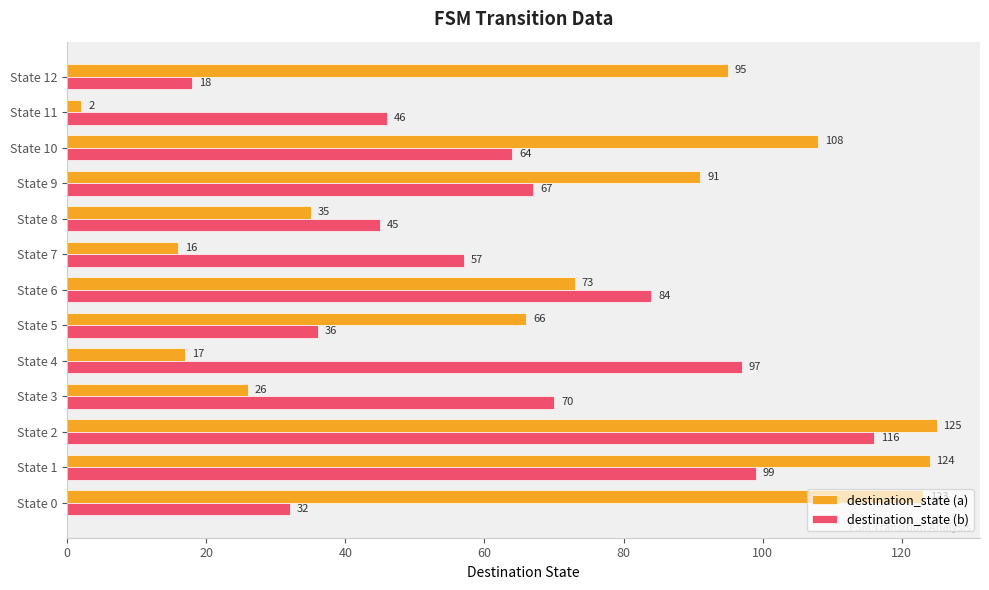

Which category has the highest value across all series?

State 2